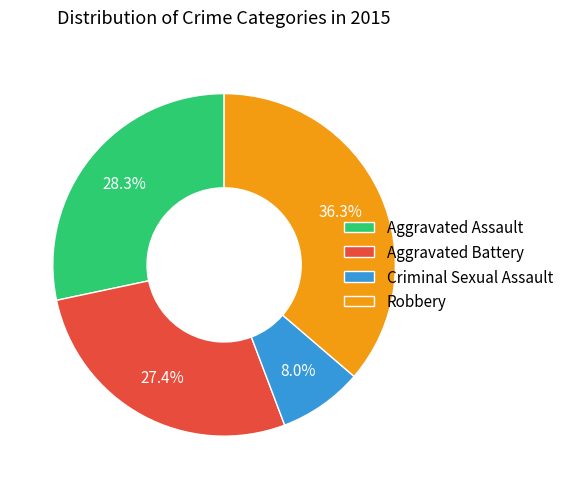

To the nearest percent, what is the combined percentage of Robbery and Criminal Sexual Assault?

44%